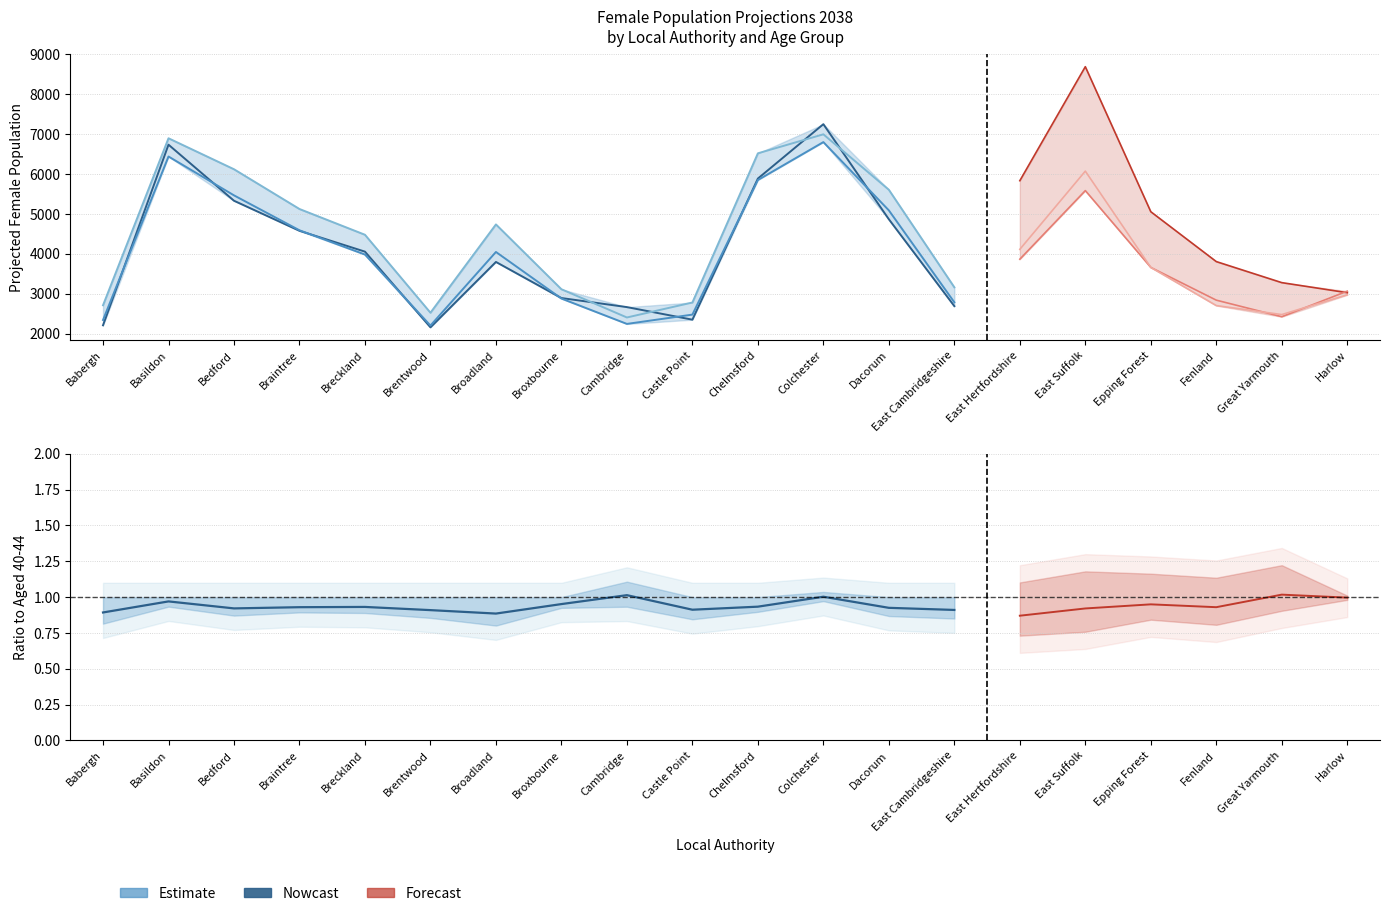

What position from the right is Broxbourne?

13